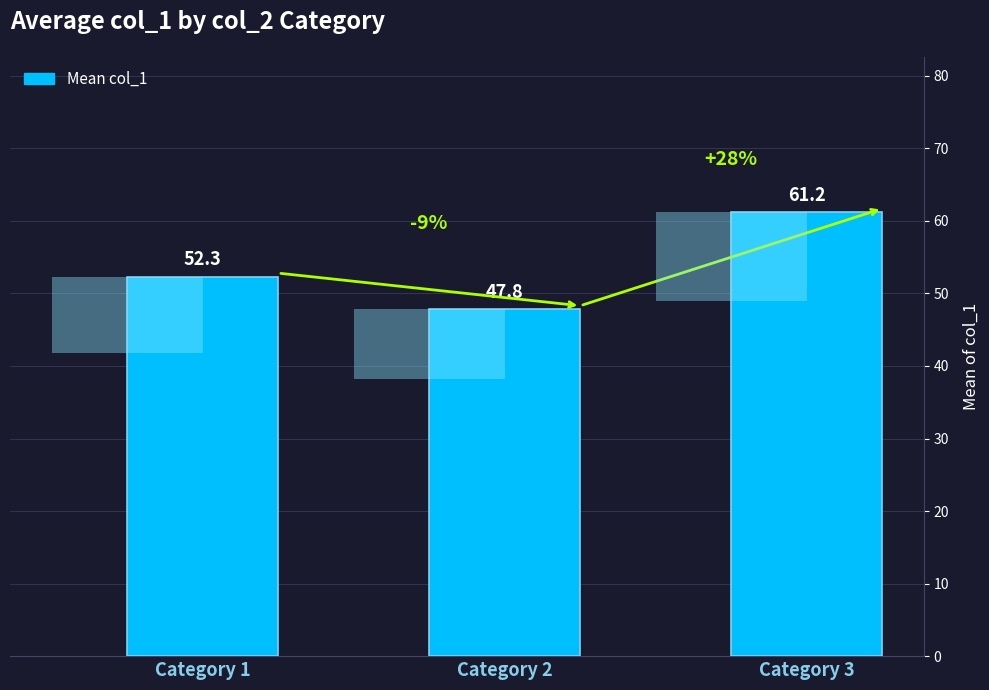

How many data points are less than 52?

1